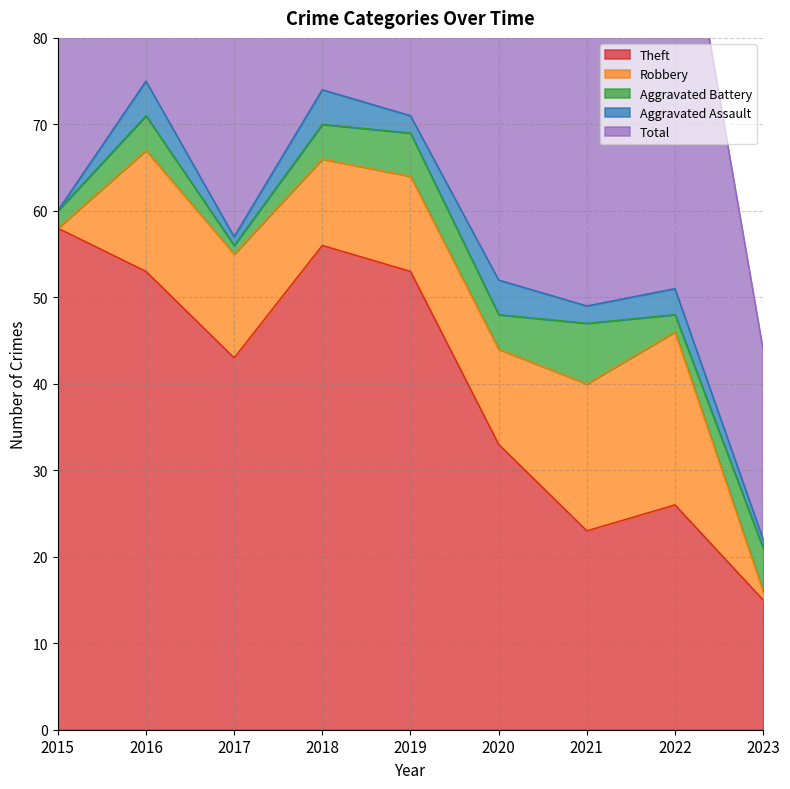

What value does the Aggravated Battery series have at 2023?

5